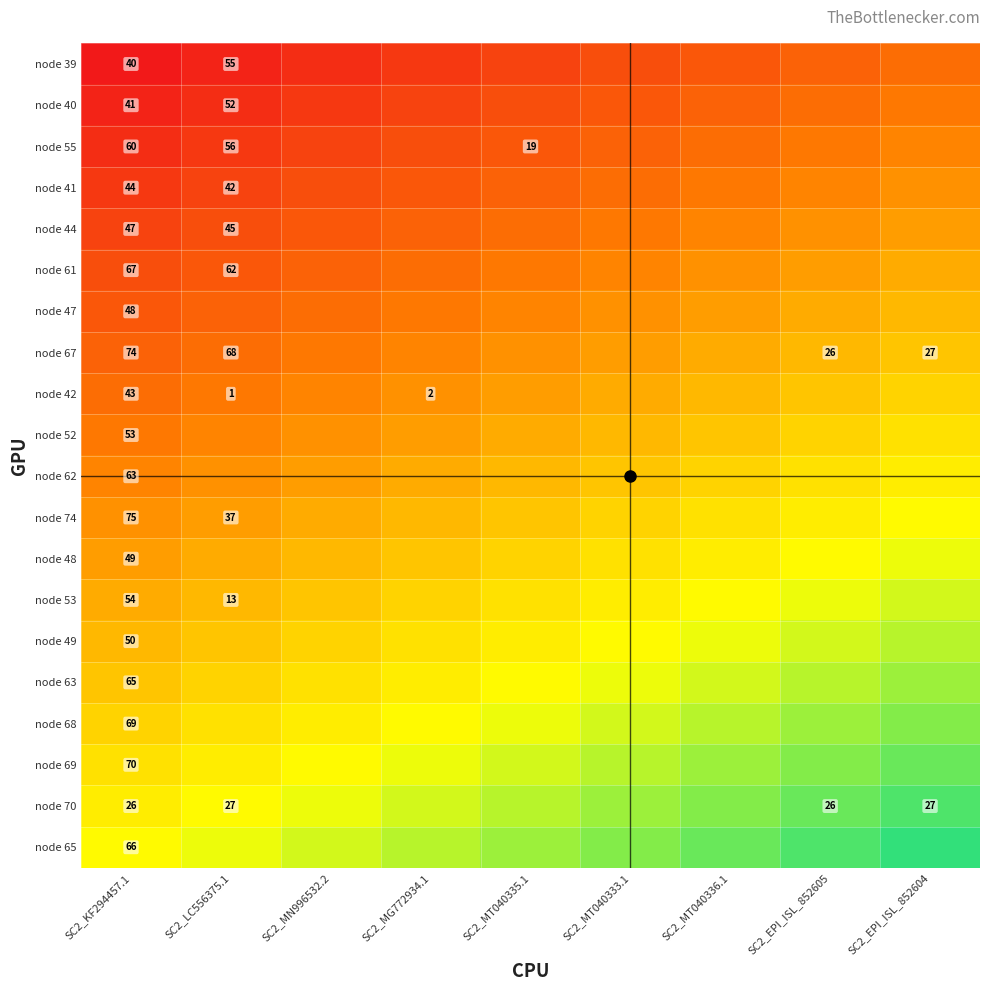

Rank the series at SC2_MG772934.1 from highest to lowest value.

node 65, node 70, node 69, node 68, node 63, node 49, node 53, node 48, node 74, node 62, node 52, node 42, node 67, node 47, node 61, node 44, node 41, node 55, node 40, node 39